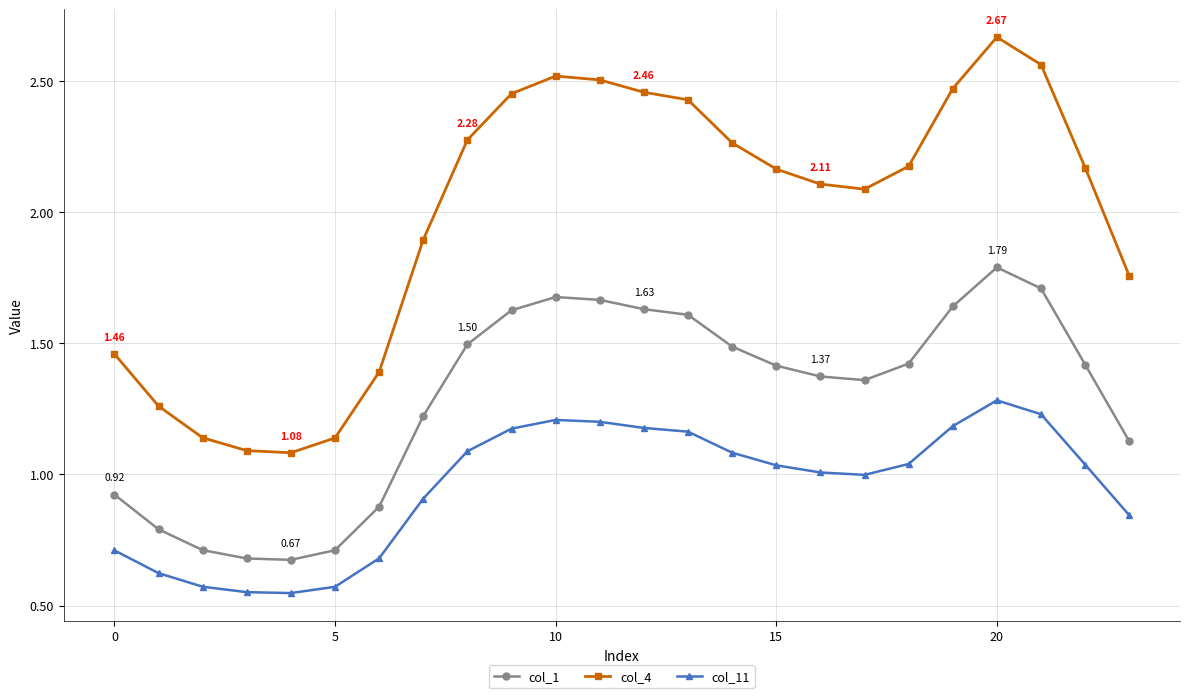

What is the sum of all col_4 values?

47.5